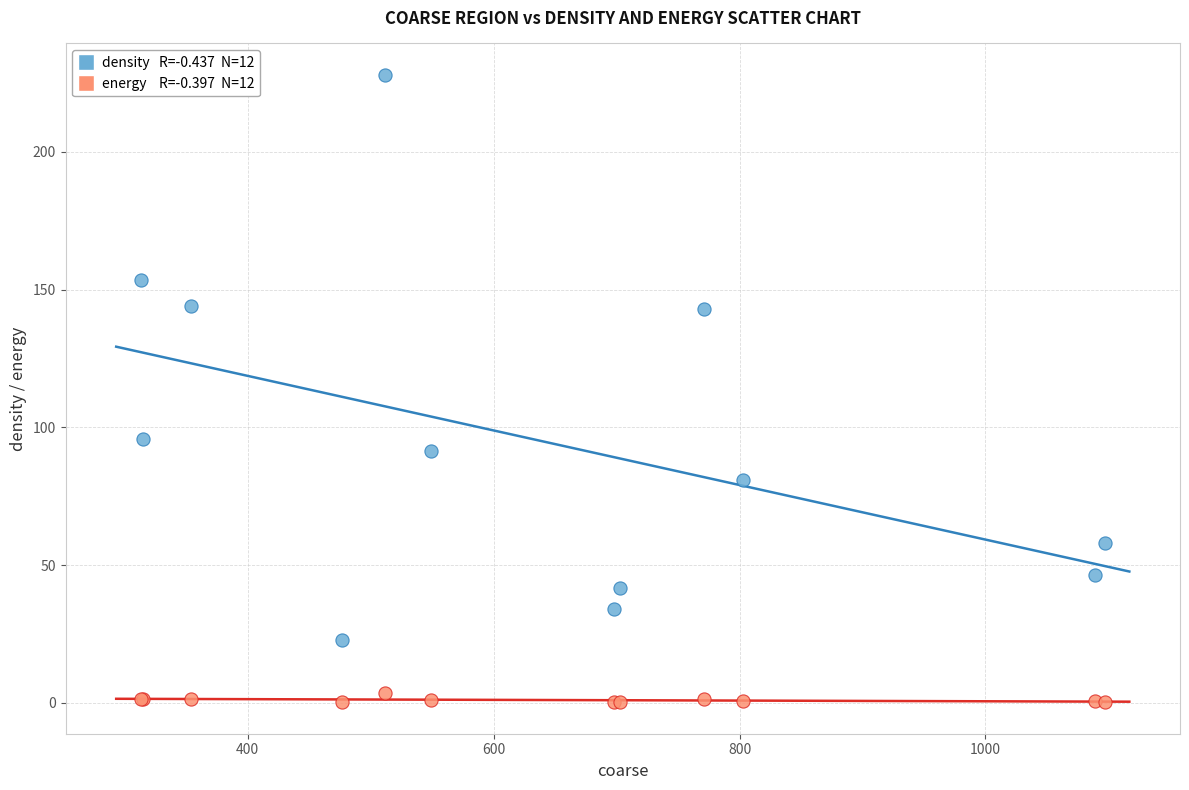

Across all series, what Y value is closest to 114?

95.7